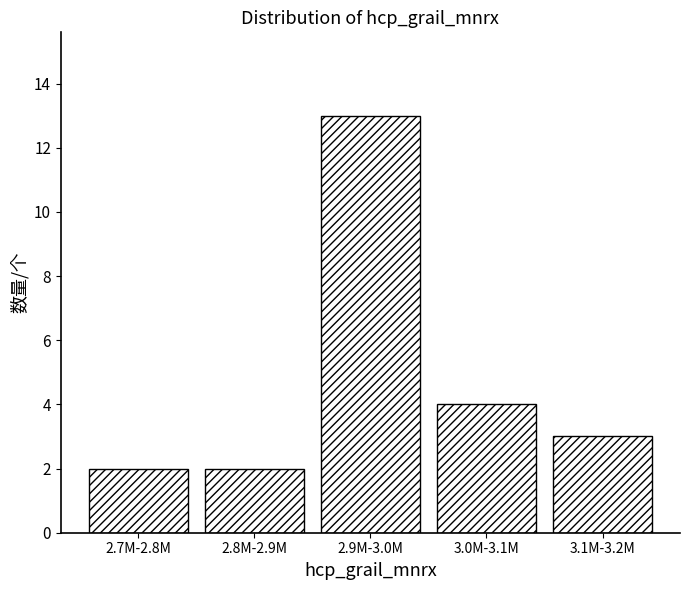

Reading left to right, what are all the values shown in this chart?

2.7M-2.8M=2	2.8M-2.9M=2	2.9M-3.0M=13	3.0M-3.1M=4	3.1M-3.2M=3